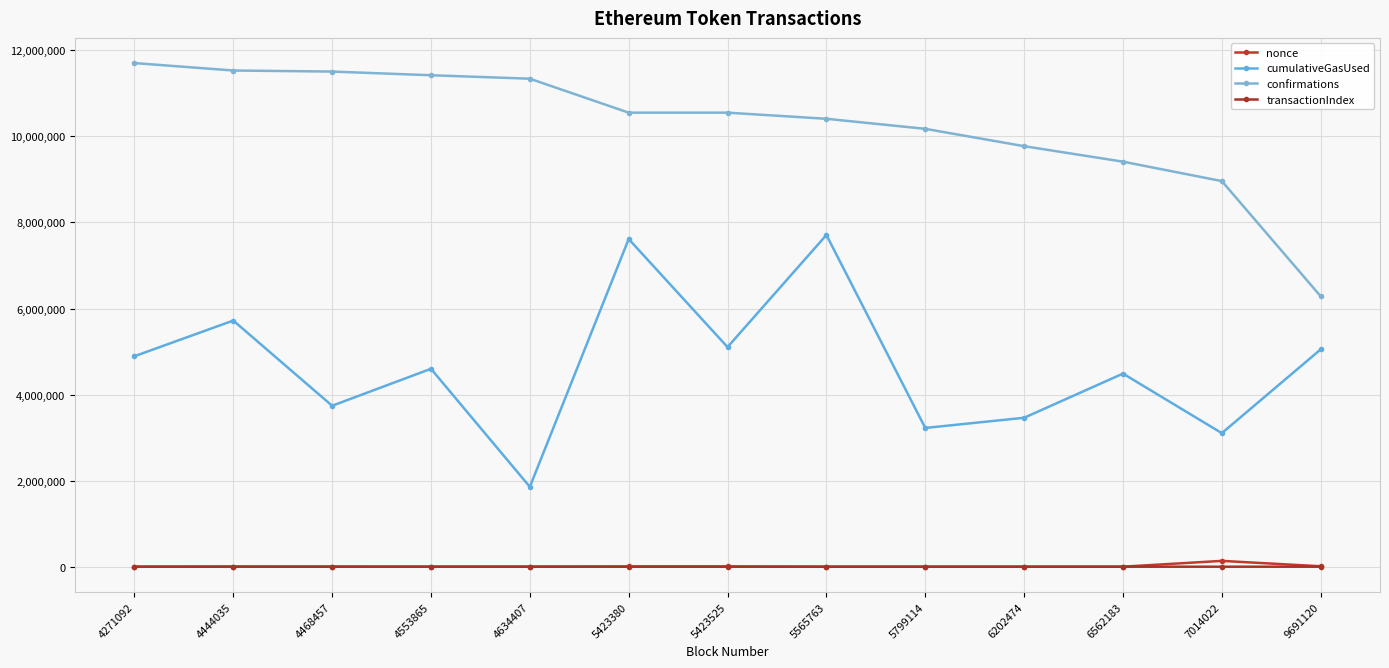

Does the chart have visible grid lines?

Yes